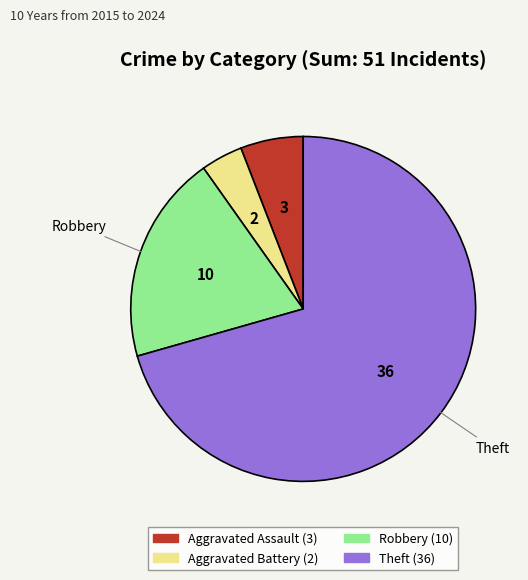

Is there any slice that represents more than half of the pie?

Yes